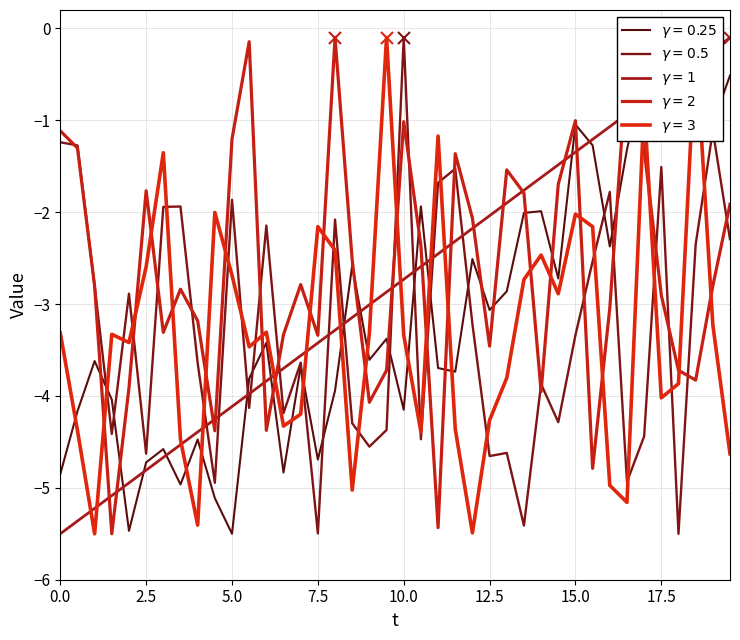

What is the minimum value shown in the chart?

-5.5